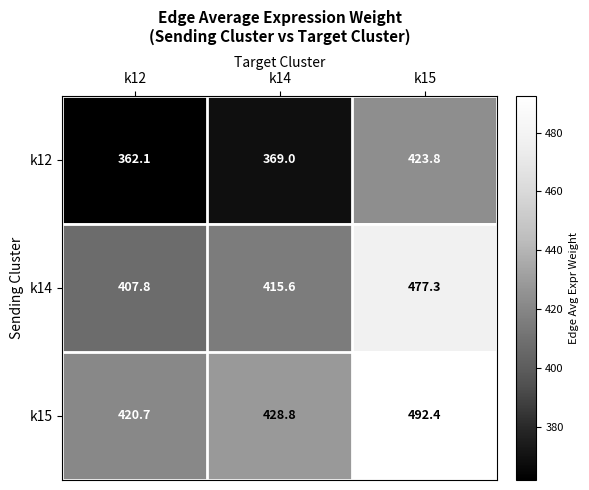

What is the total value across all series at k15?

1393.5